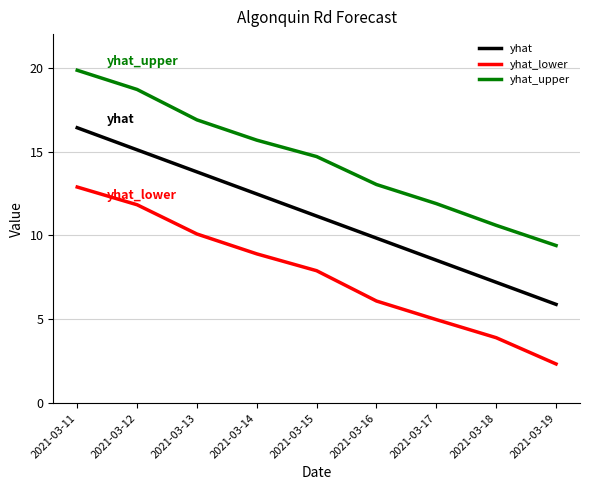

Which series has the widest spread of values?

yhat_lower